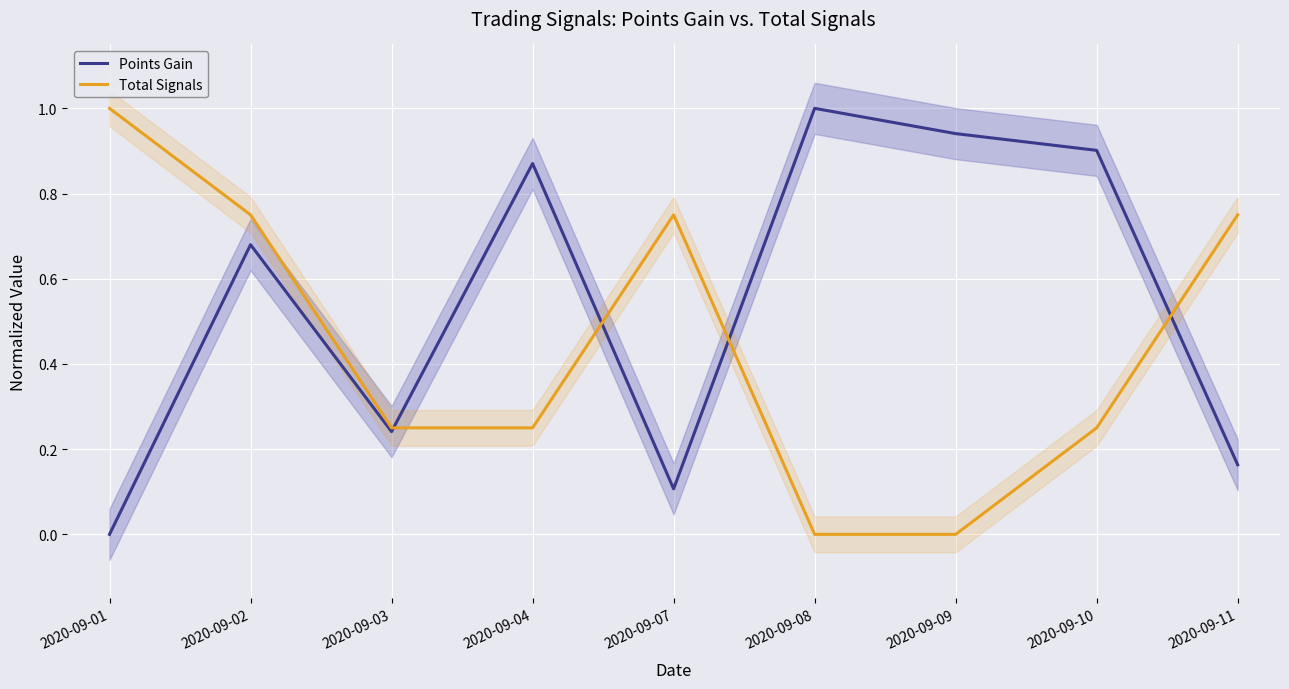

Reading left to right, list all the values displayed in this chart.

Points Gain: 0.0	0.7	0.2	0.9	0.1	1.0	0.9	0.9	0.2
Total Signals: 1.0	0.8	0.2	0.2	0.8	0.0	0.0	0.2	0.8